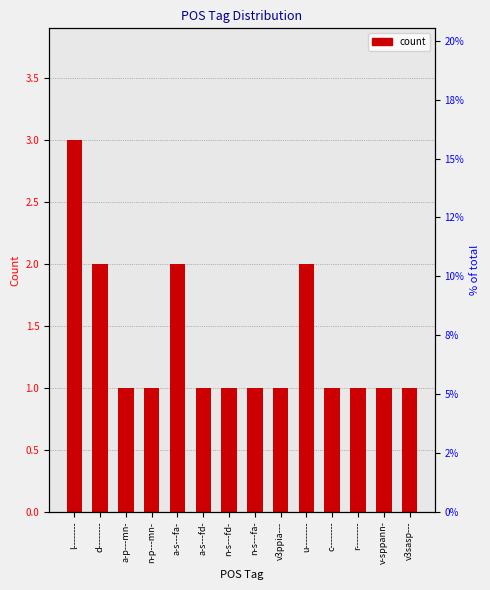

List the labels in order of value, smallest first.

a-p---mn-, n-p---mn-, a-s---fd-, n-s---fd-, n-s---fa-, v3ppia---, c--------, r--------, v-sppann-, v3sasp---, d--------, a-s---fa-, u--------, l--------